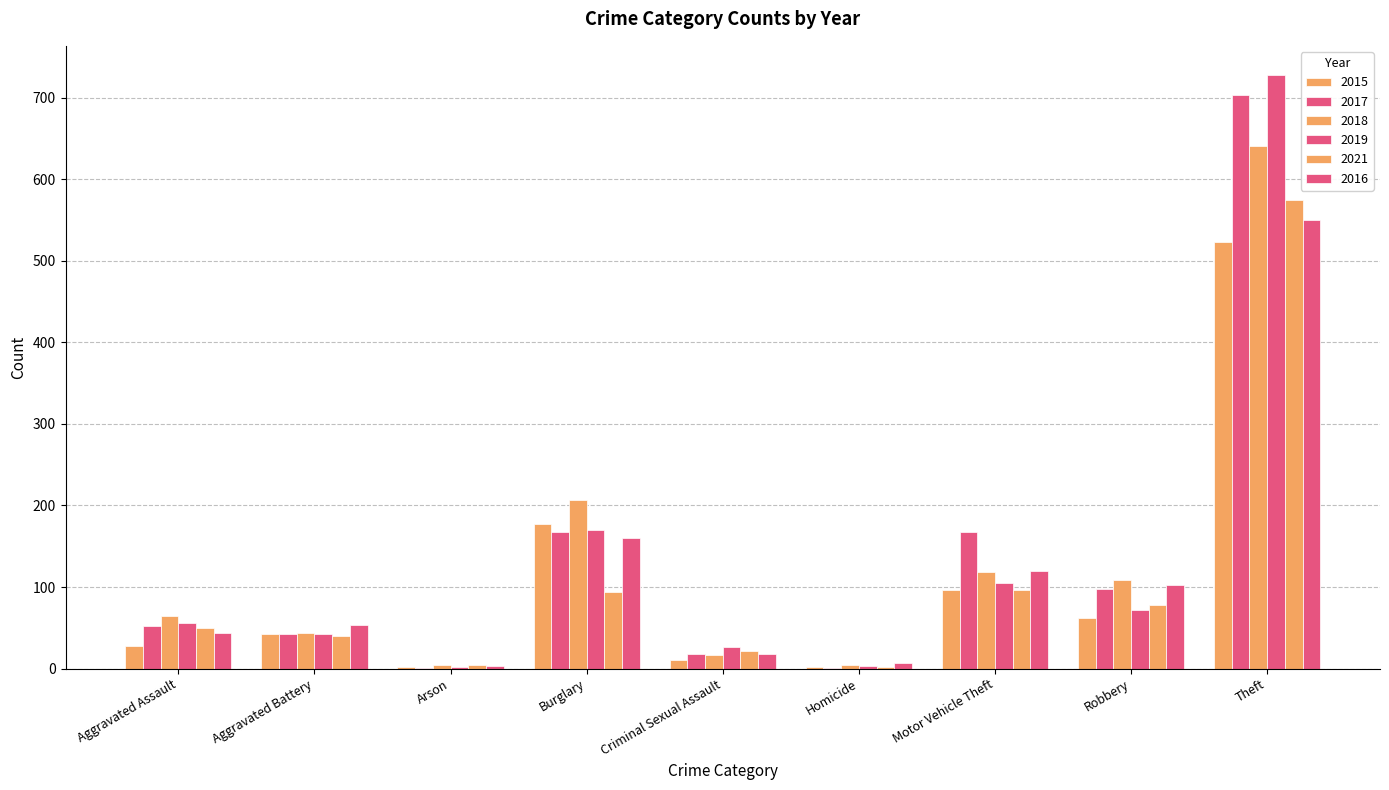

What is the average value of the 2019 series?

134